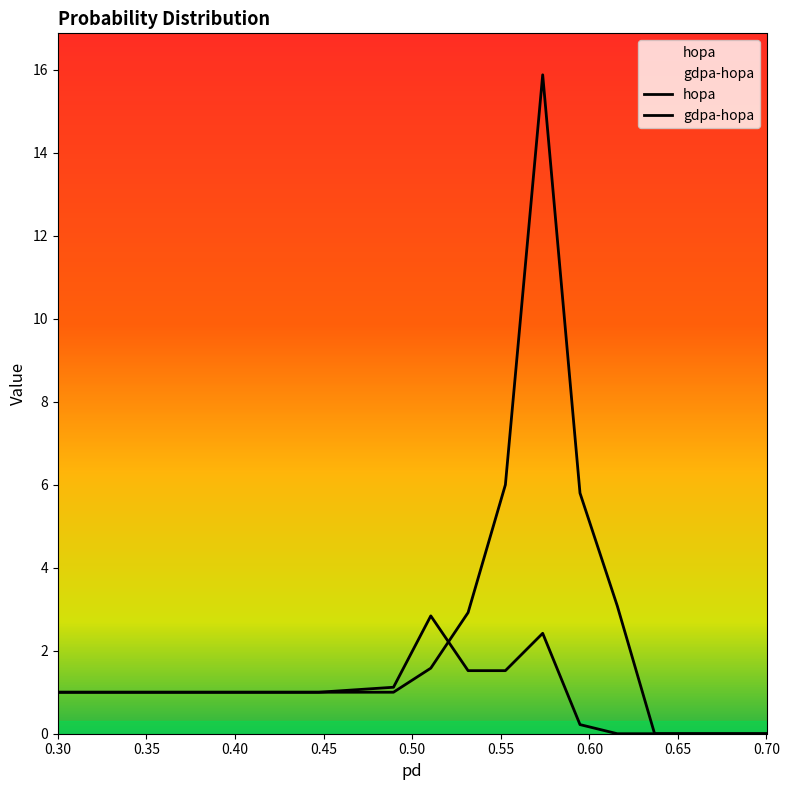

How many times do gdpa-hopa and hopa cross each other?

1